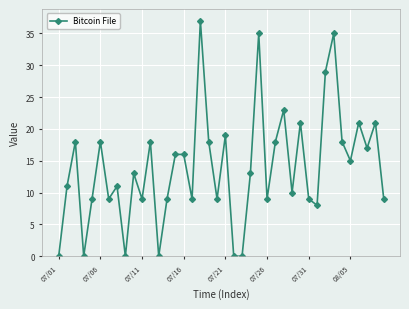

What is the sum of all values?

560